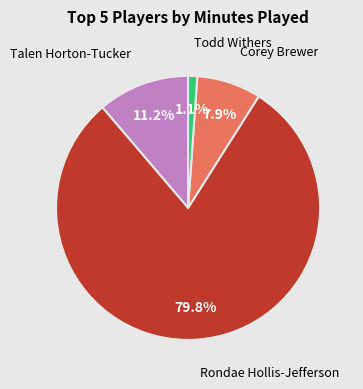

Is there a majority slice in this chart?

Yes